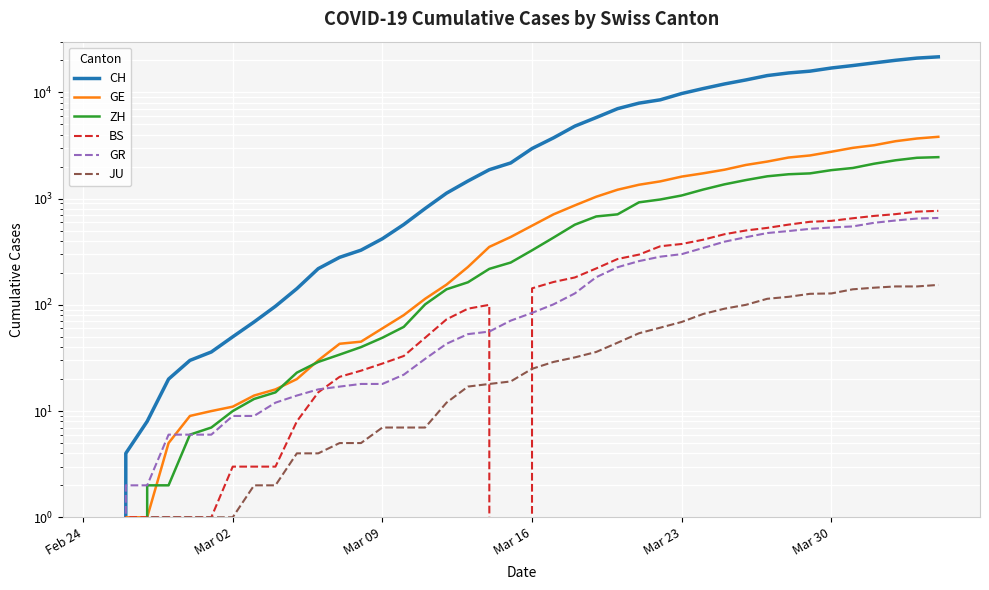

True or false: ZH and GR intersect in this chart.

False